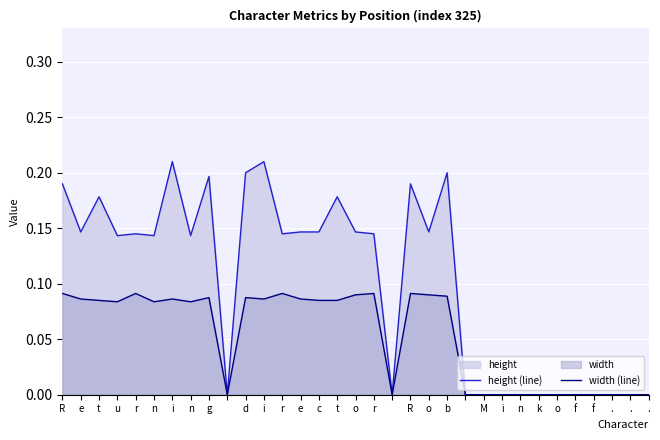

Count the number of data series in this chart.

2